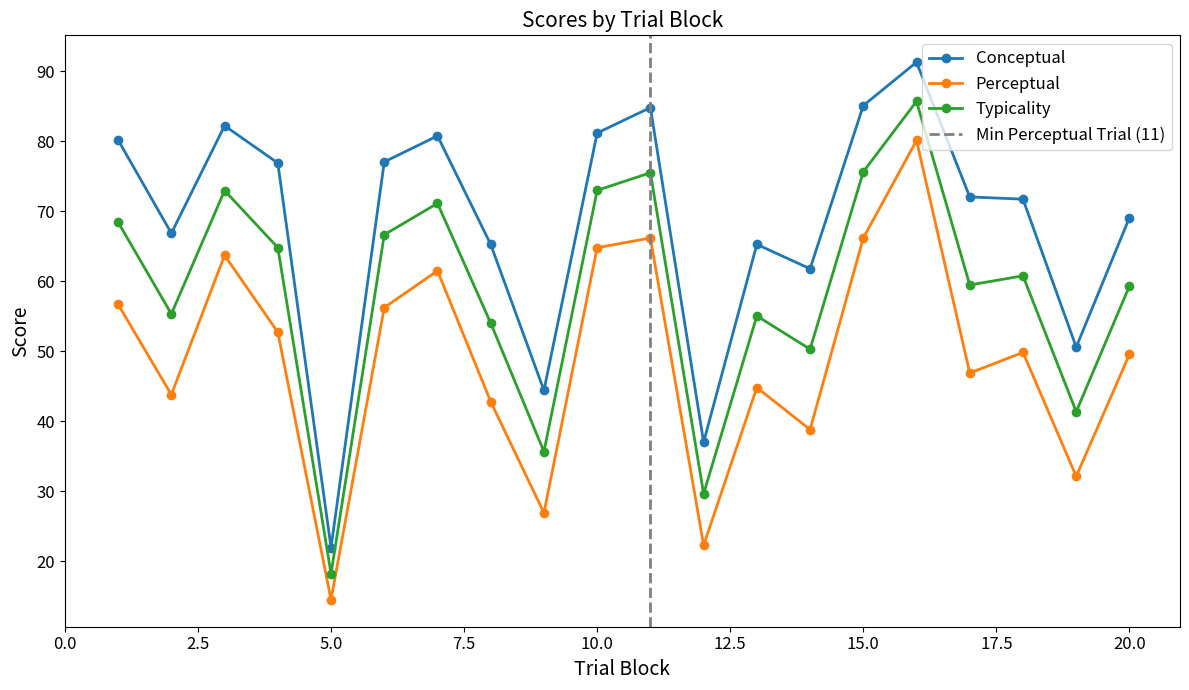

What are all the series names shown in the legend?

Conceptual, Perceptual, Typicality